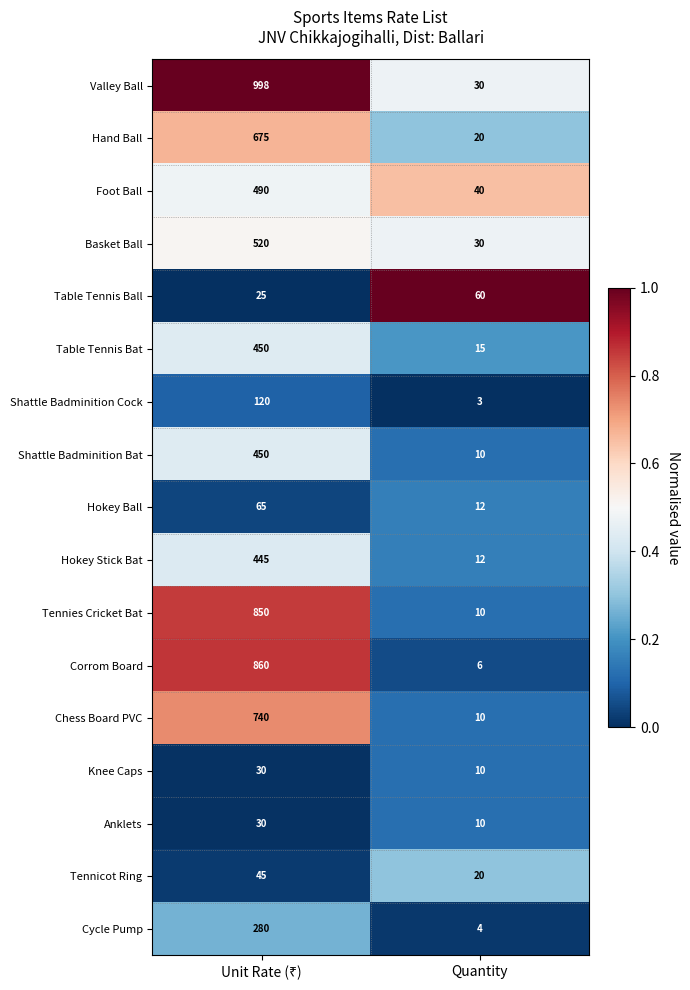

Which series has the largest total across all categories?

Valley Ball